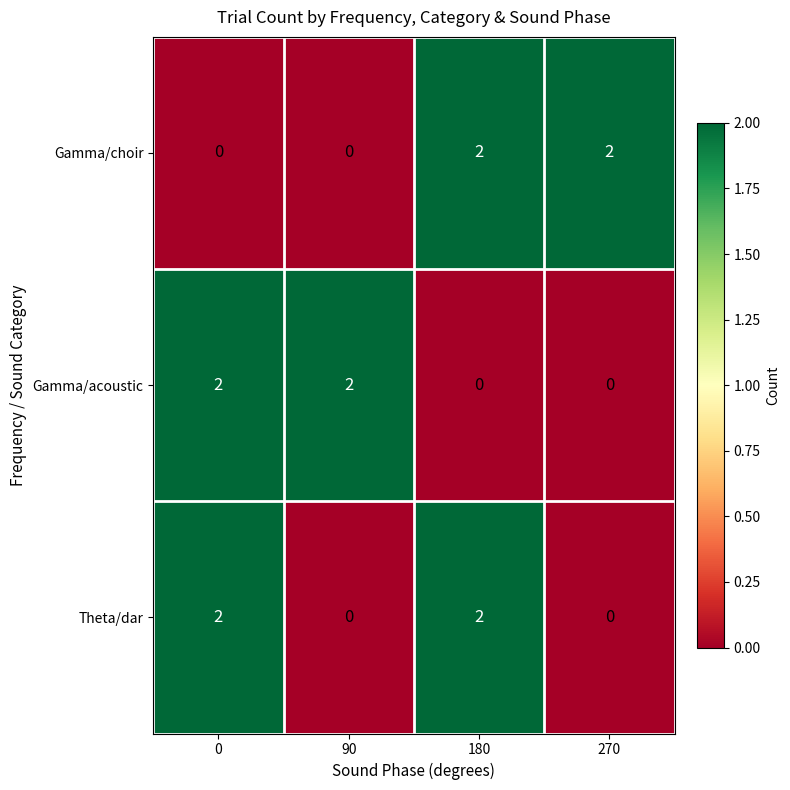

Is the value of Gamma/acoustic at 0 greater than the value of Theta/dar at 90?

Yes